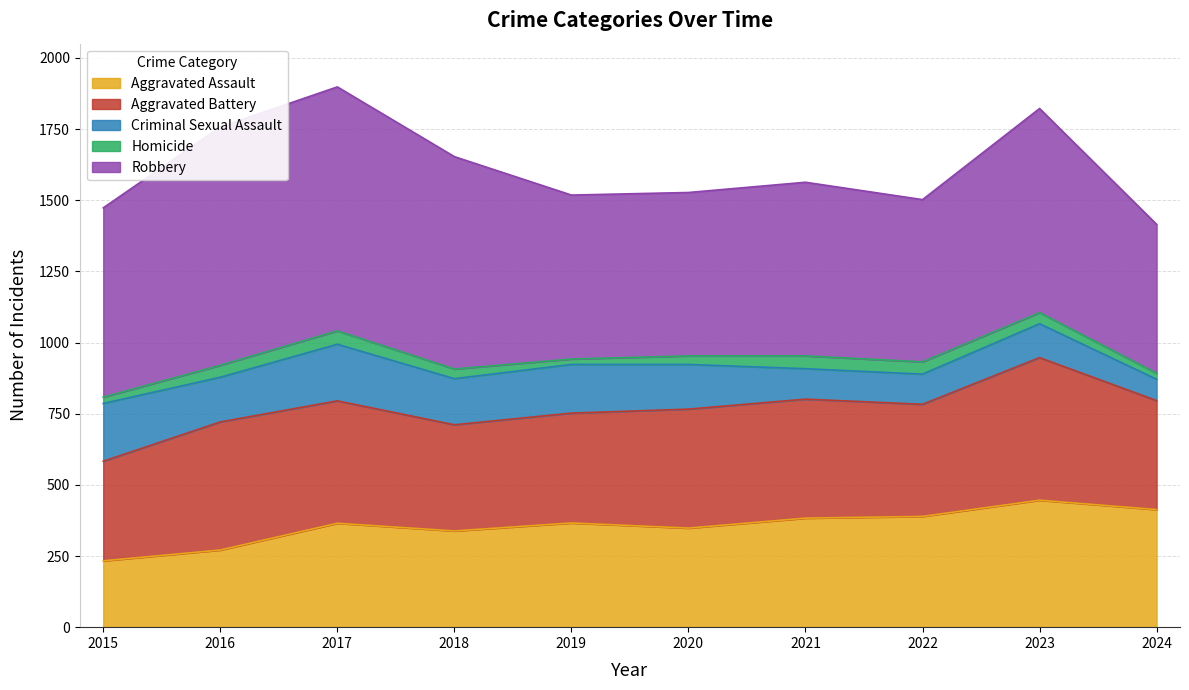

Reading left to right, extract all data points from this chart.

Aggravated Assault: 233	271	365	338	366	348	383	389	446	413
Aggravated Battery: 350	450	430	373	386	418	418	394	501	383
Criminal Sexual Assault: 203	157	199	162	171	157	107	106	119	75
Homicide: 22	42	47	34	19	30	45	43	39	21
Robbery: 665	837	857	746	576	574	610	570	717	523